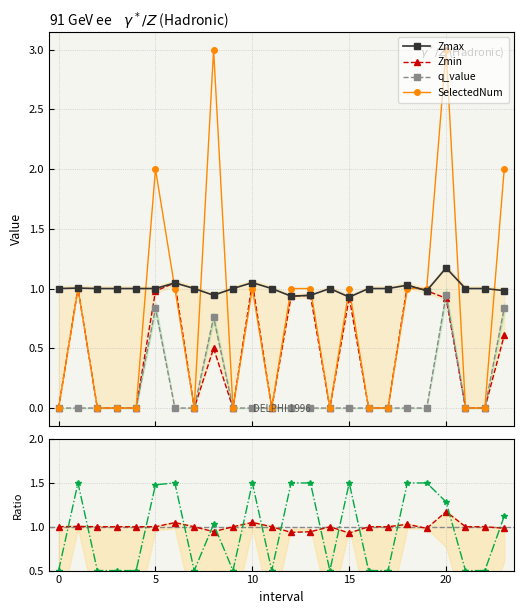

At which category is the sum across all series the highest?

20